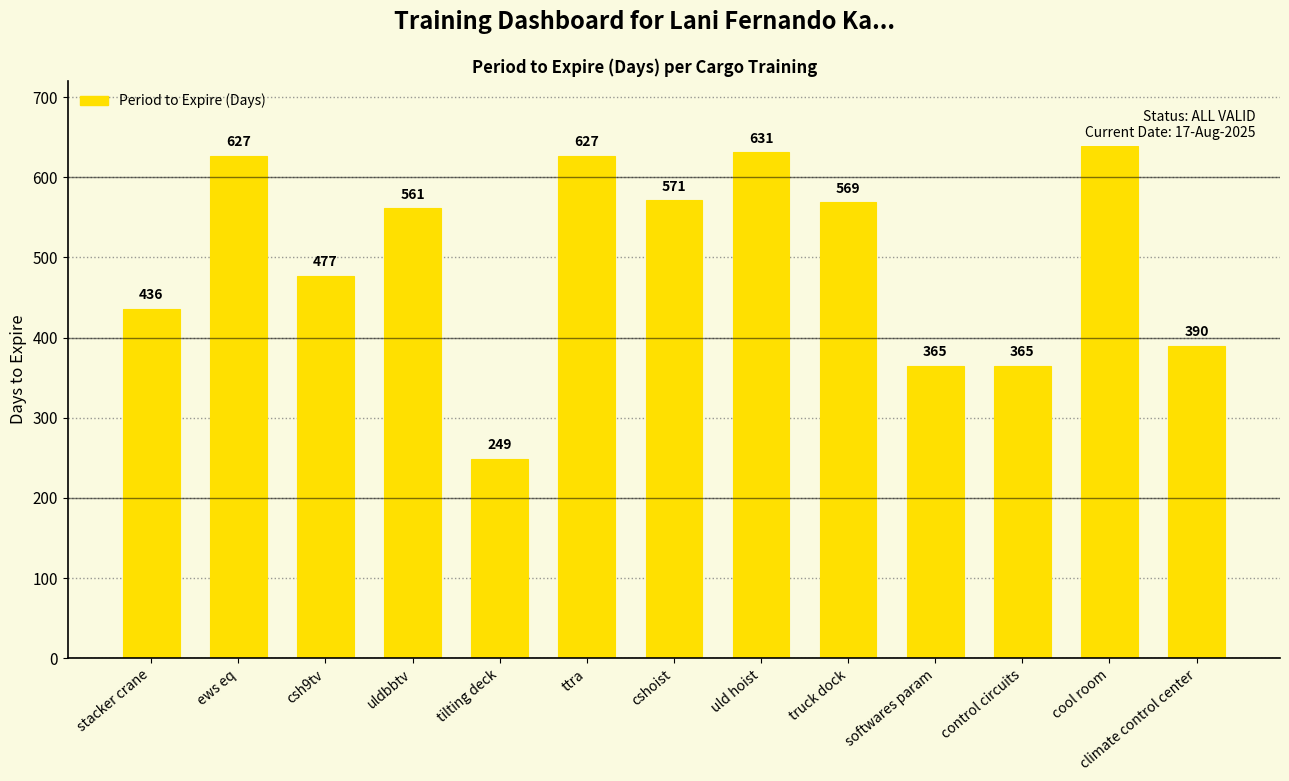

What is the minimum value shown in the chart?

249